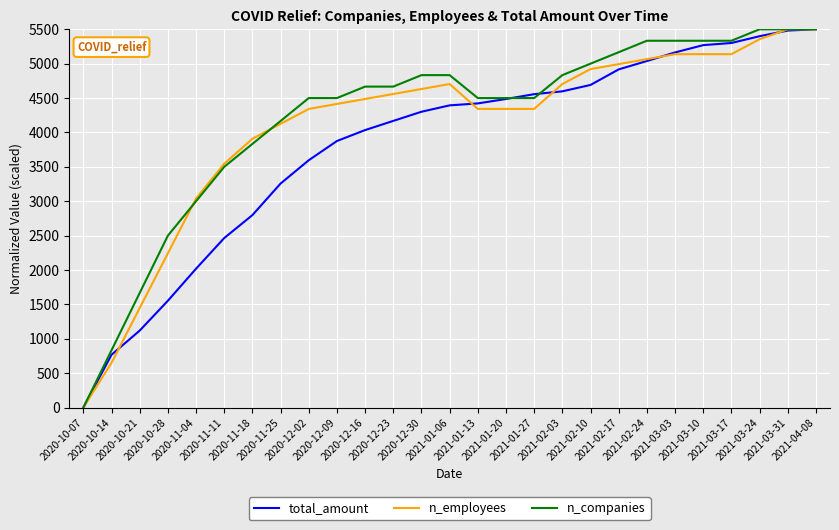

What is the greatest value displayed?

5500.0